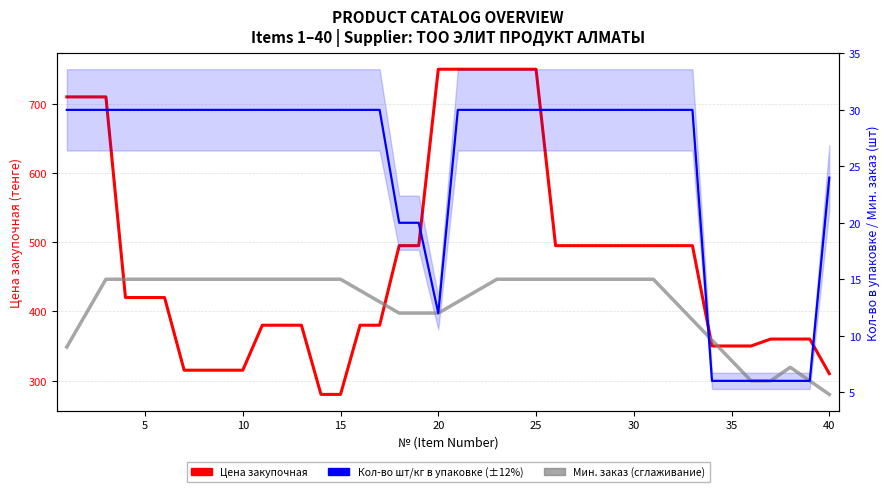

Between 10 and 24, which is larger?

24